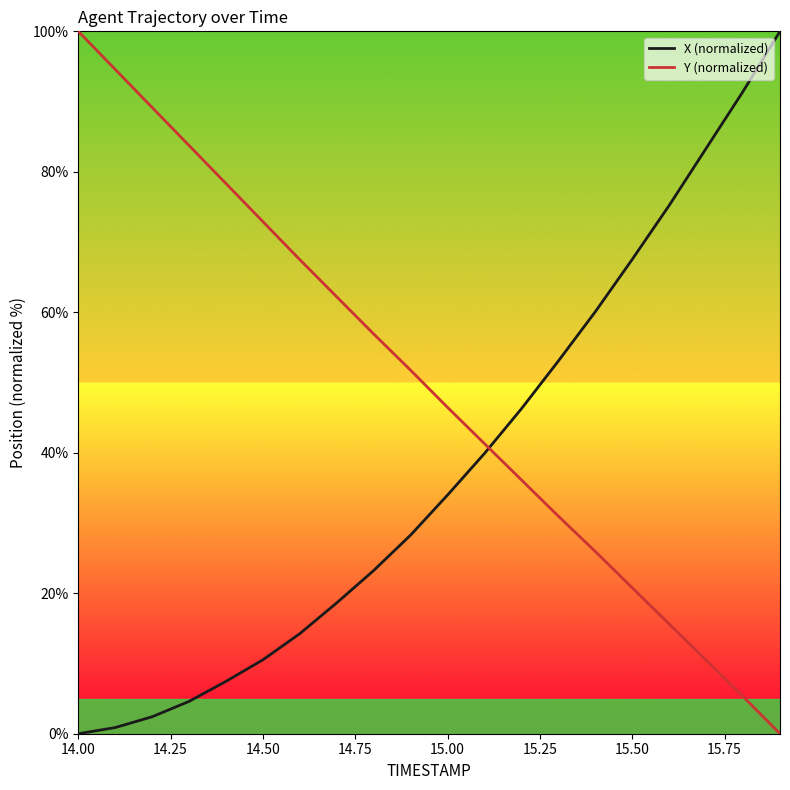

Which series has the largest total across all categories?

Y (normalized)